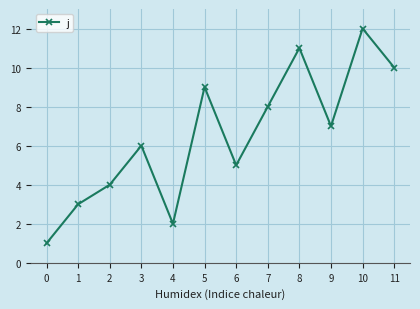

Is it true that the value at 2 is 6?

False